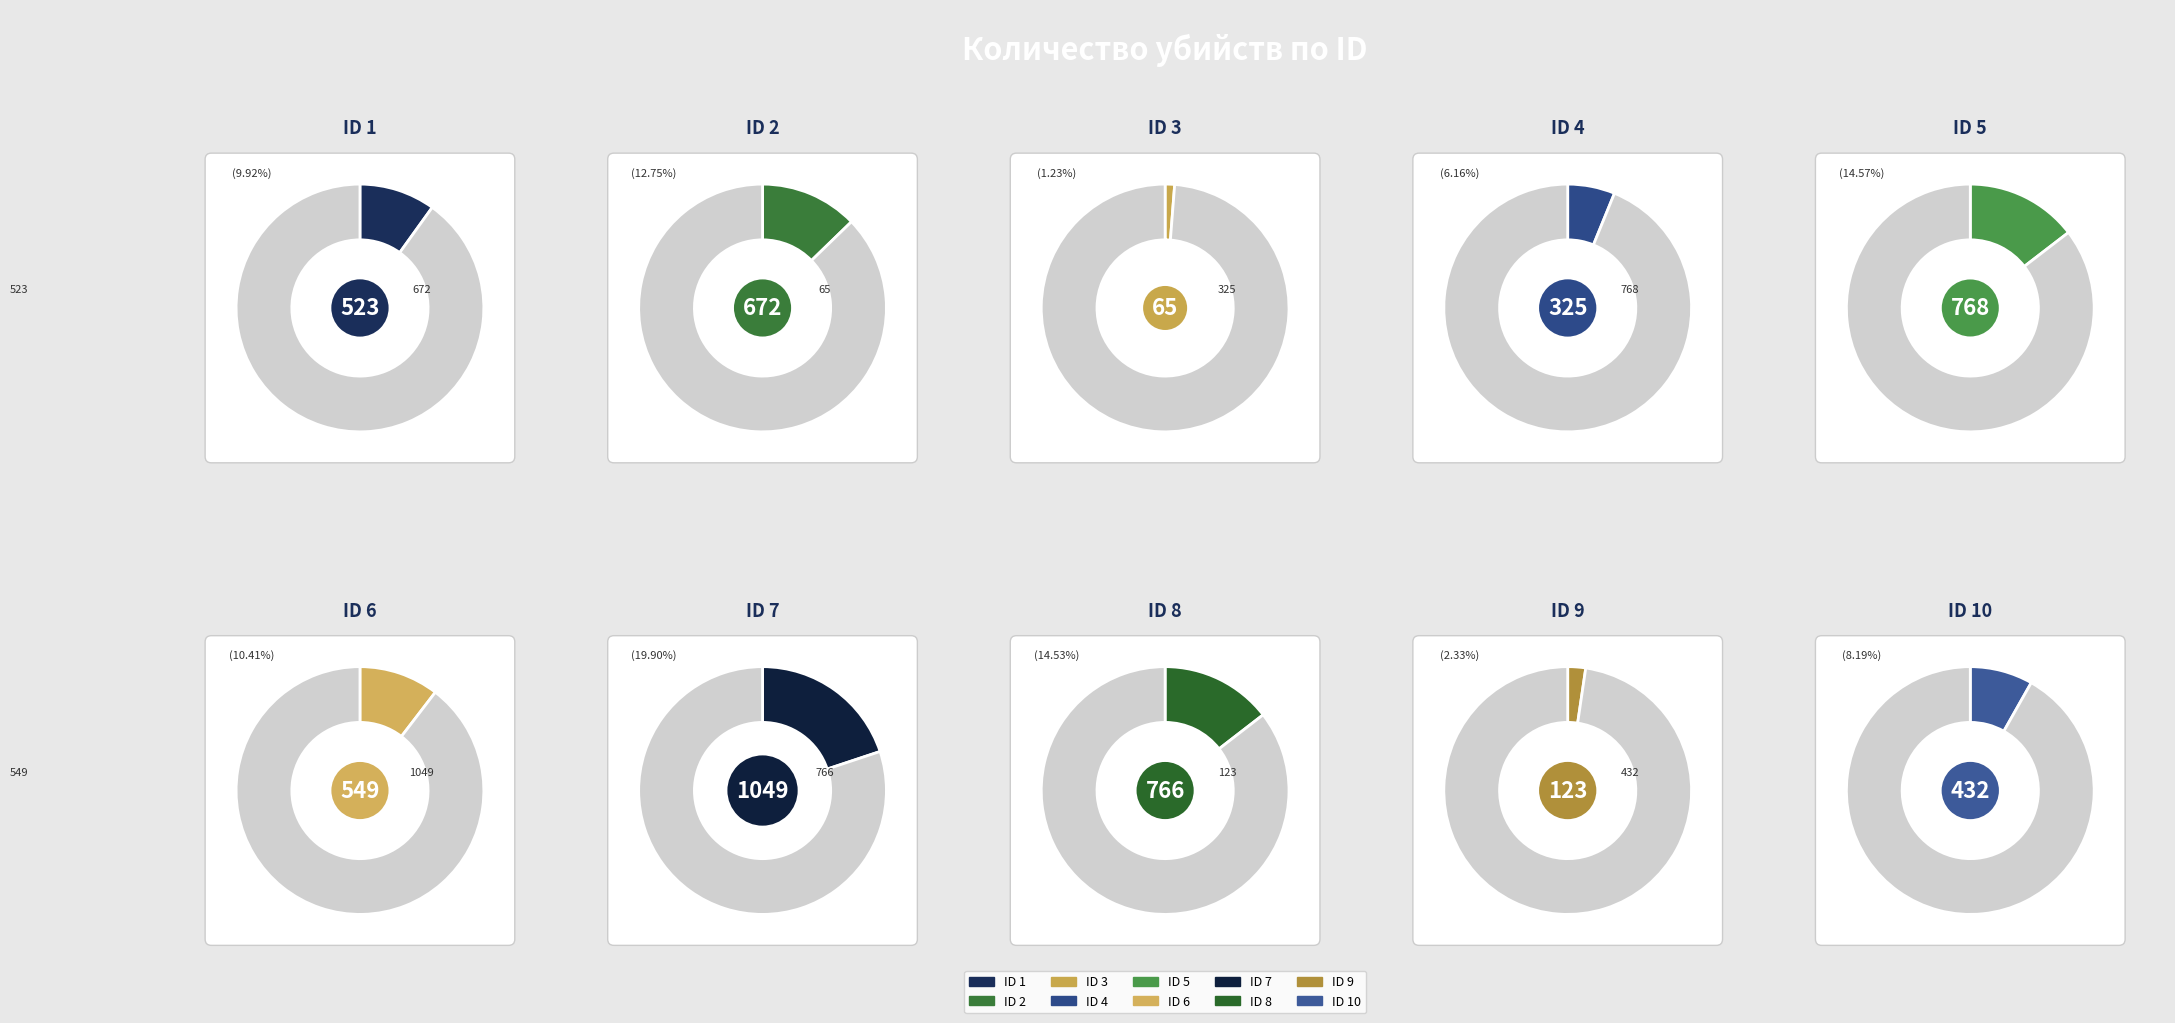

Is there any slice that represents more than half of the pie?

No